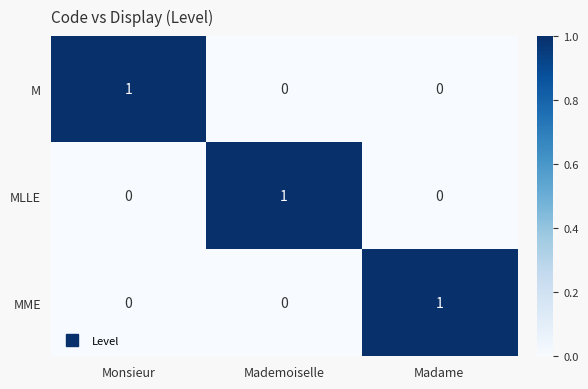

What is the total value across all series at Mademoiselle?

1